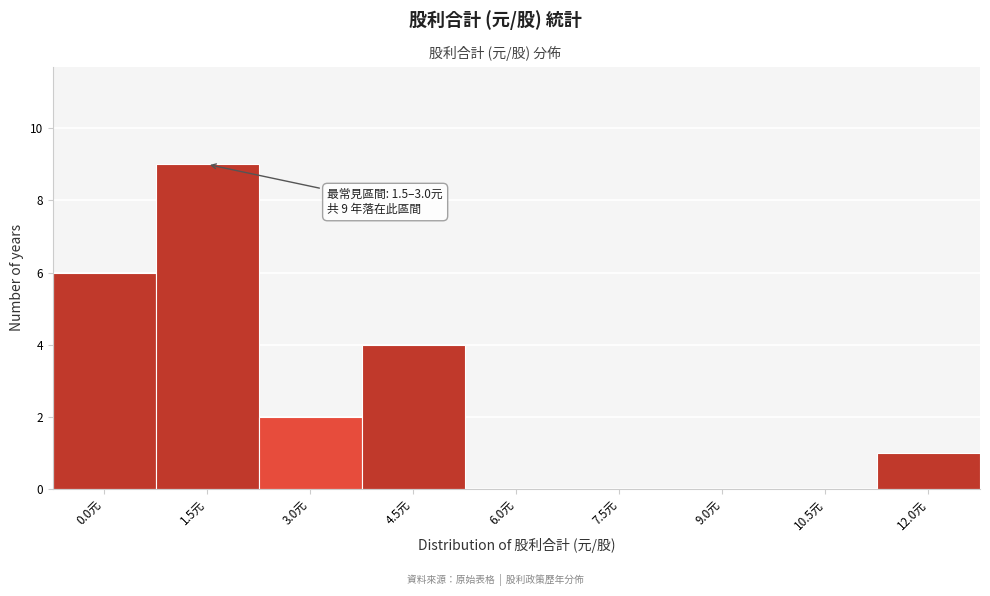

Reading left to right, what are all the values shown in this chart?

0.0元=6	1.5元=9	3.0元=2	4.5元=4	6.0元=0	7.5元=0	9.0元=0	10.5元=0	12.0元=1